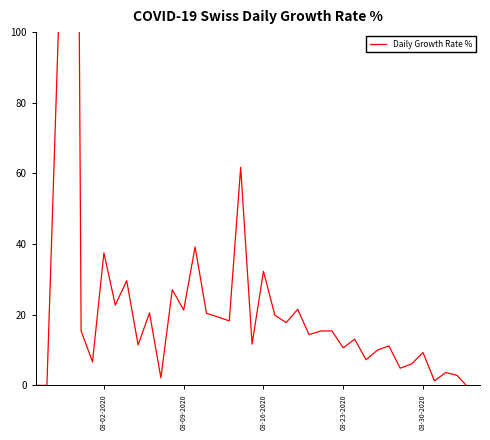

How many positive values are there?

36